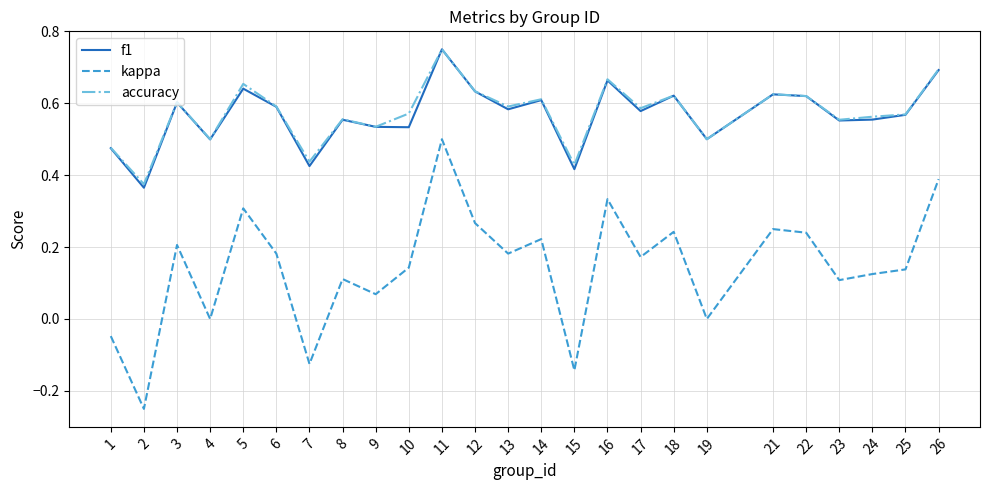

True or false: kappa has a value of 0.2 at 3.

True